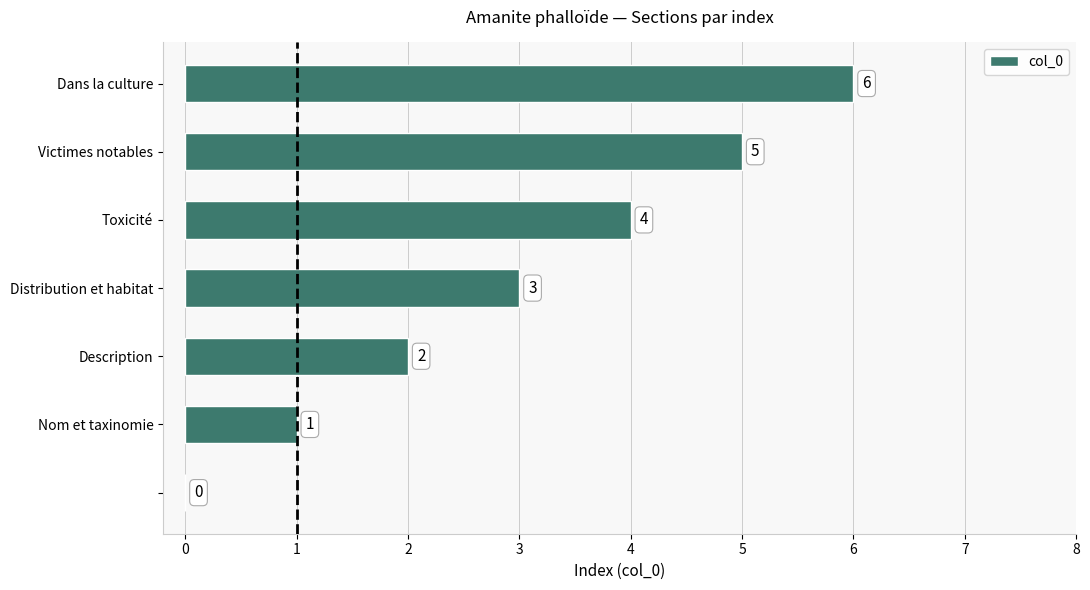

What is the greatest value displayed?

6